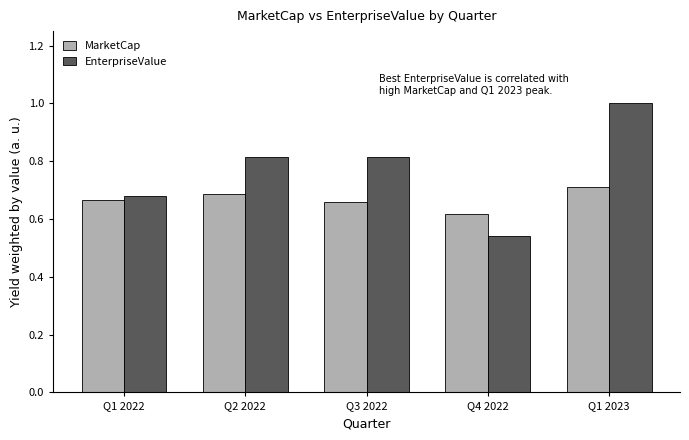

At how many categories does at least one series exceed 0?

5